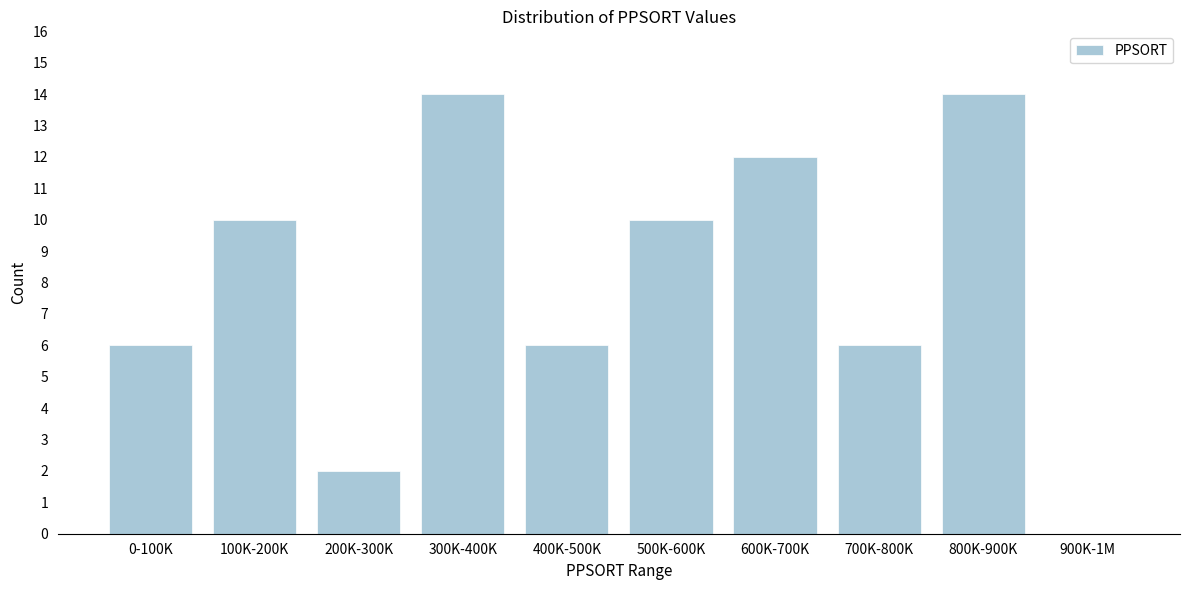

Reading left to right, transcribe all the data shown in this chart.

0-100K=6	100K-200K=10	200K-300K=2	300K-400K=14	400K-500K=6	500K-600K=10	600K-700K=12	700K-800K=6	800K-900K=14	900K-1M=0